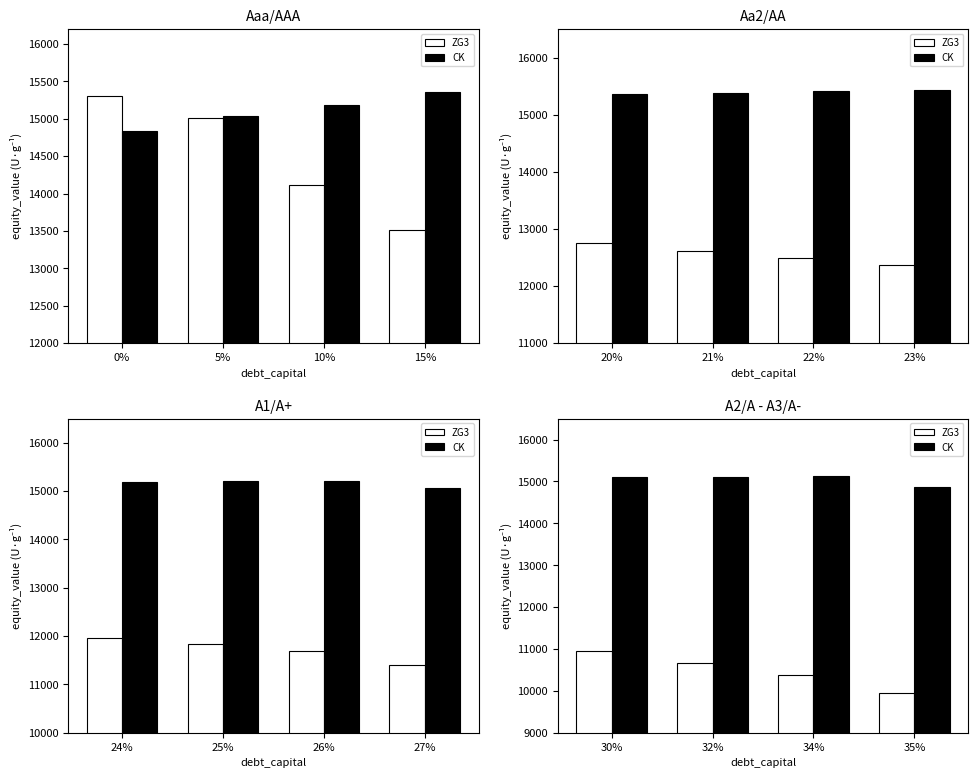

Which series has the largest range (max minus min)?

ZG3